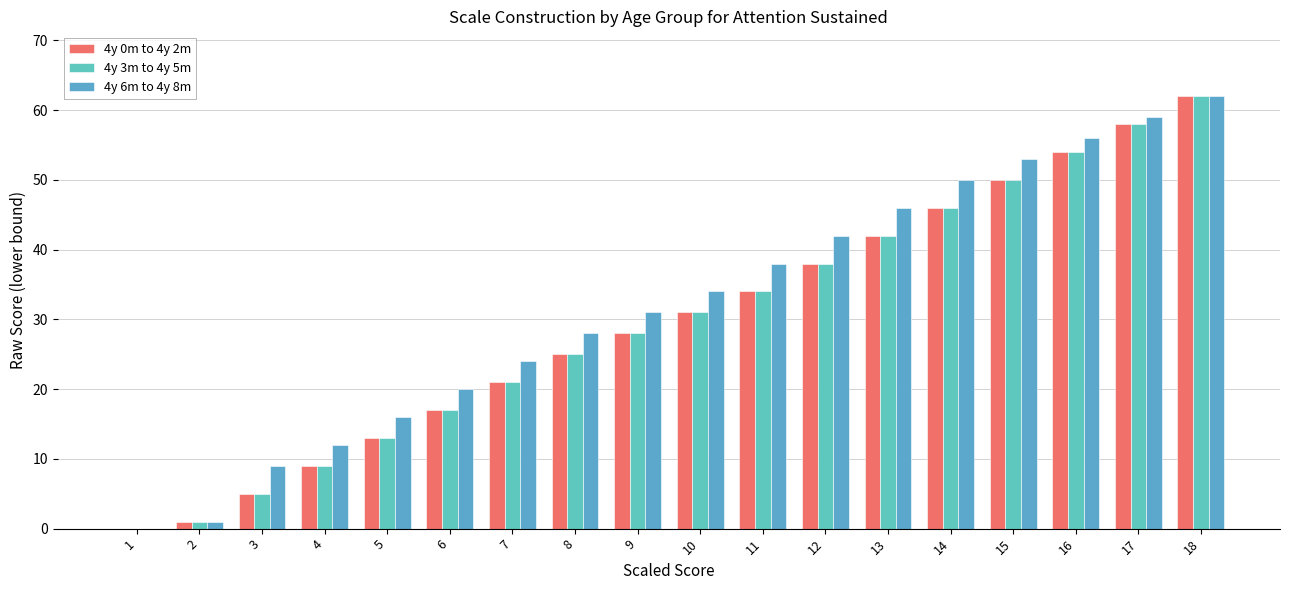

Which series has the largest total across all categories?

4y 6m to 4y 8m